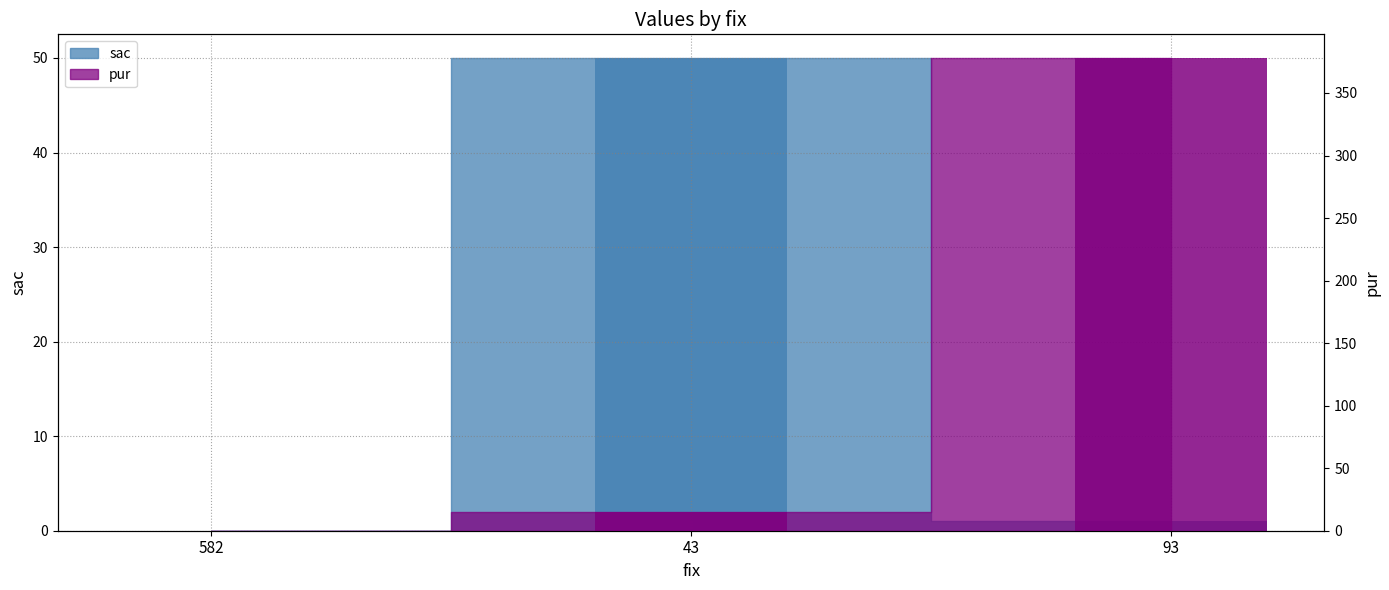

What are all the series names shown in the legend?

sac, pur